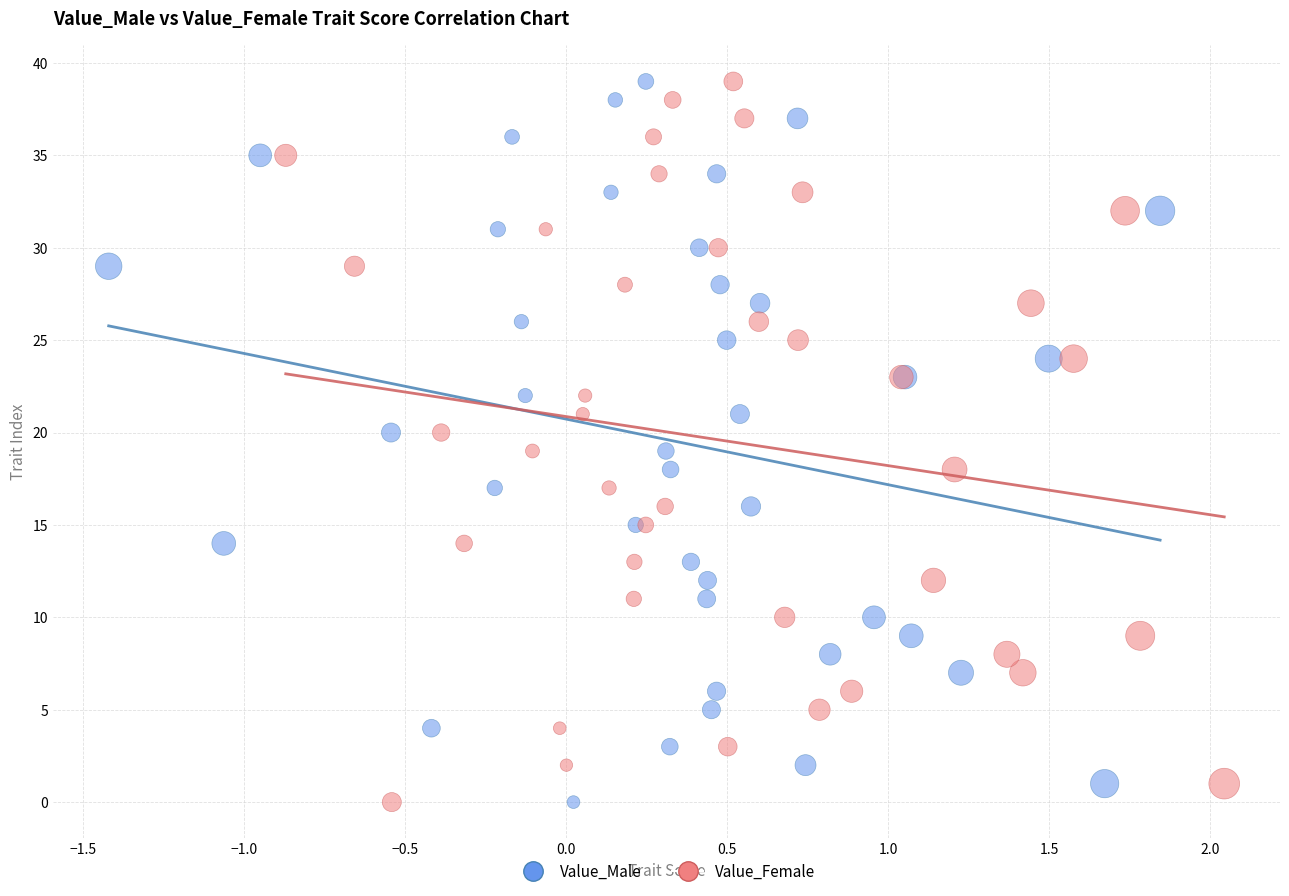

What are all the series names shown in the legend?

Value_Male, Value_Female